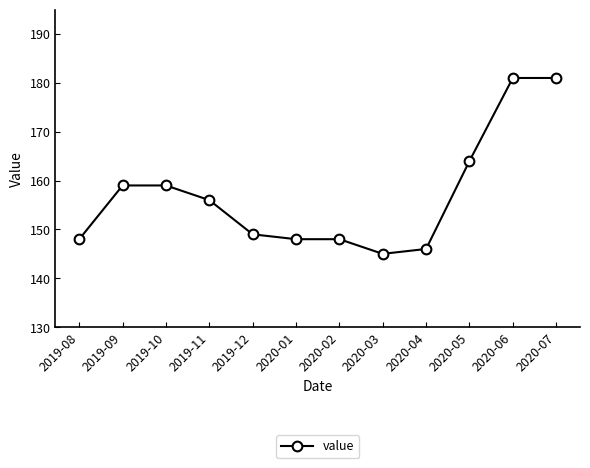

Does the chart have visible grid lines?

No